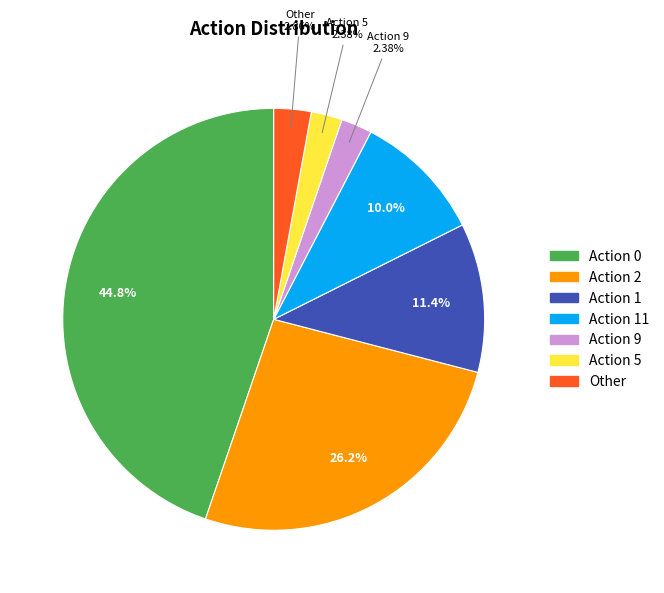

Is there a majority slice in this chart?

No